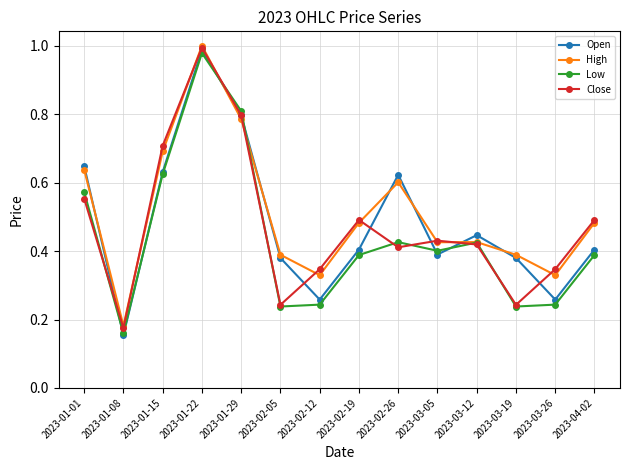

What is the total value across all series at 2023-02-12?

1.2